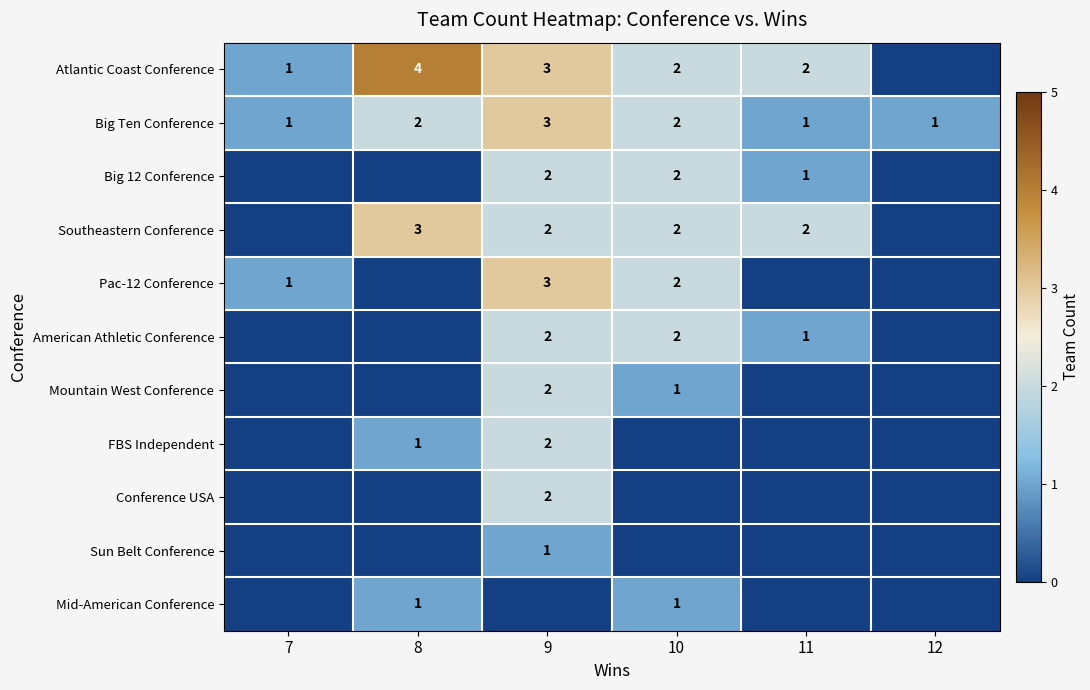

What is the total value across all series at 8?

11